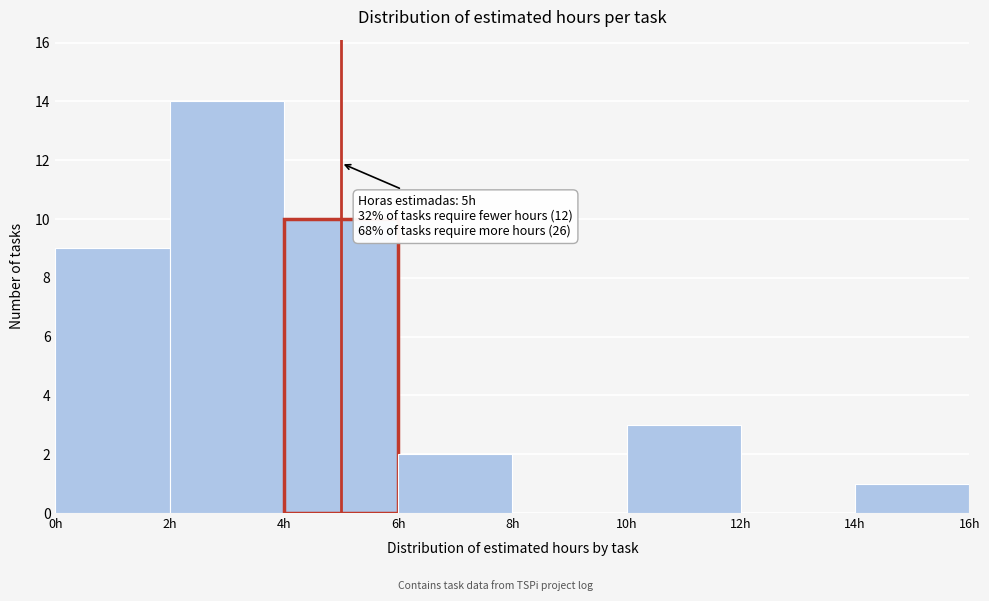

Which range on the x-axis has the tallest bar?

2 to 4